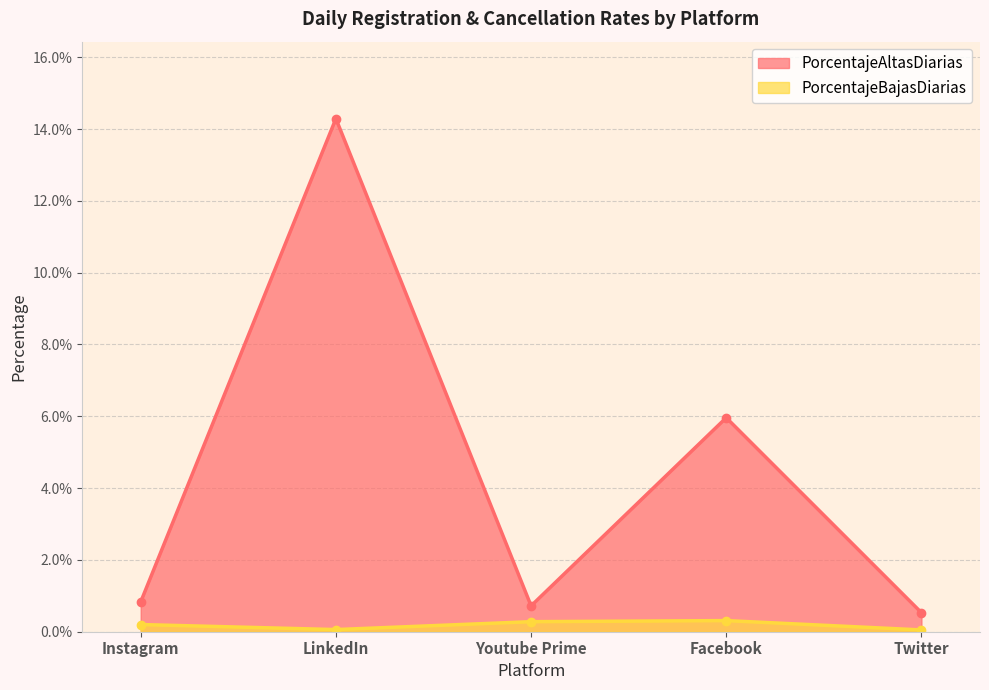

At Instagram, list the series in order from smallest to largest.

PorcentajeBajasDiarias, PorcentajeAltasDiarias